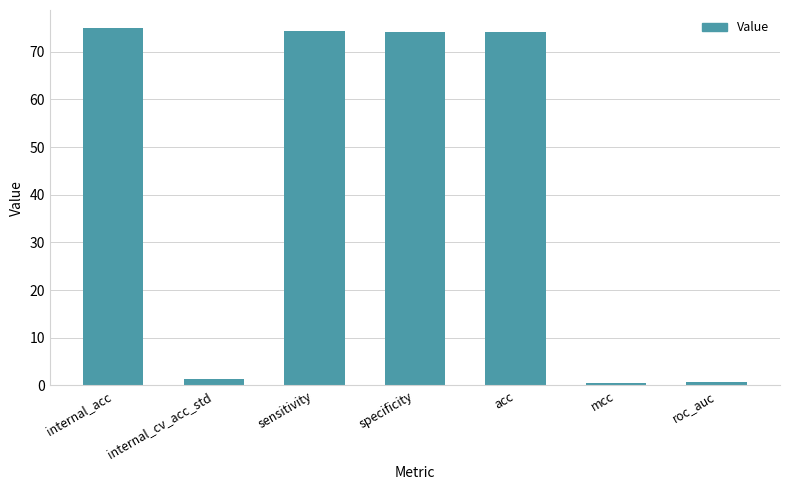

What is the greatest value displayed?

75.0